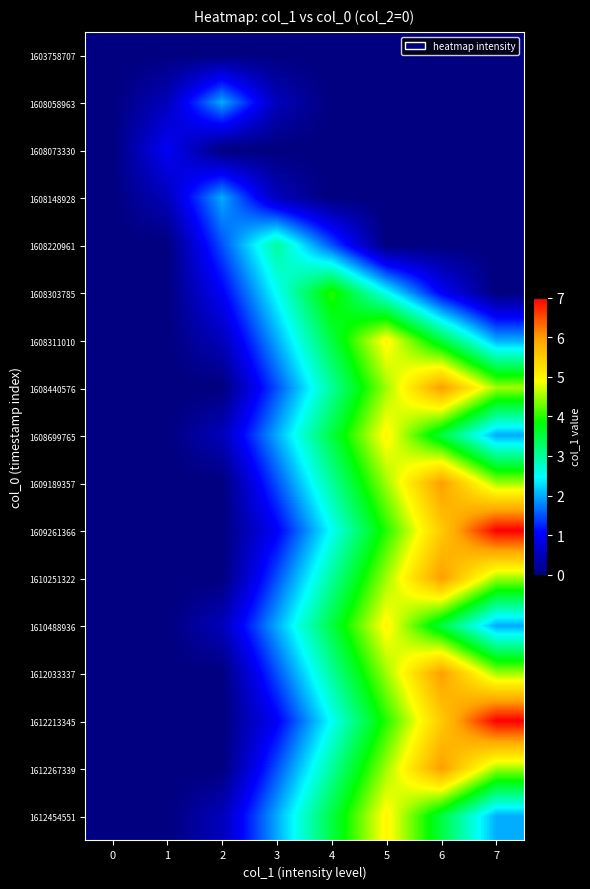

How many series are shown in this chart?

17